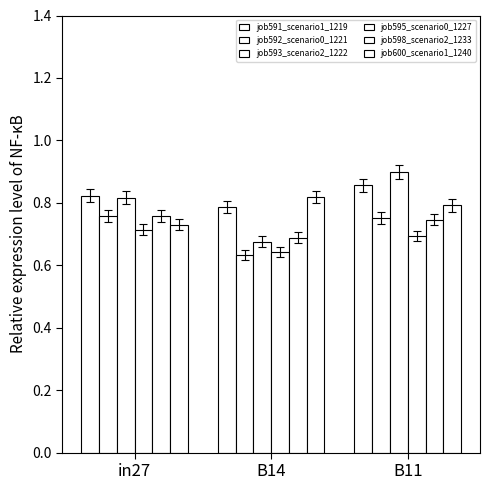

How many bars are there in total?

18